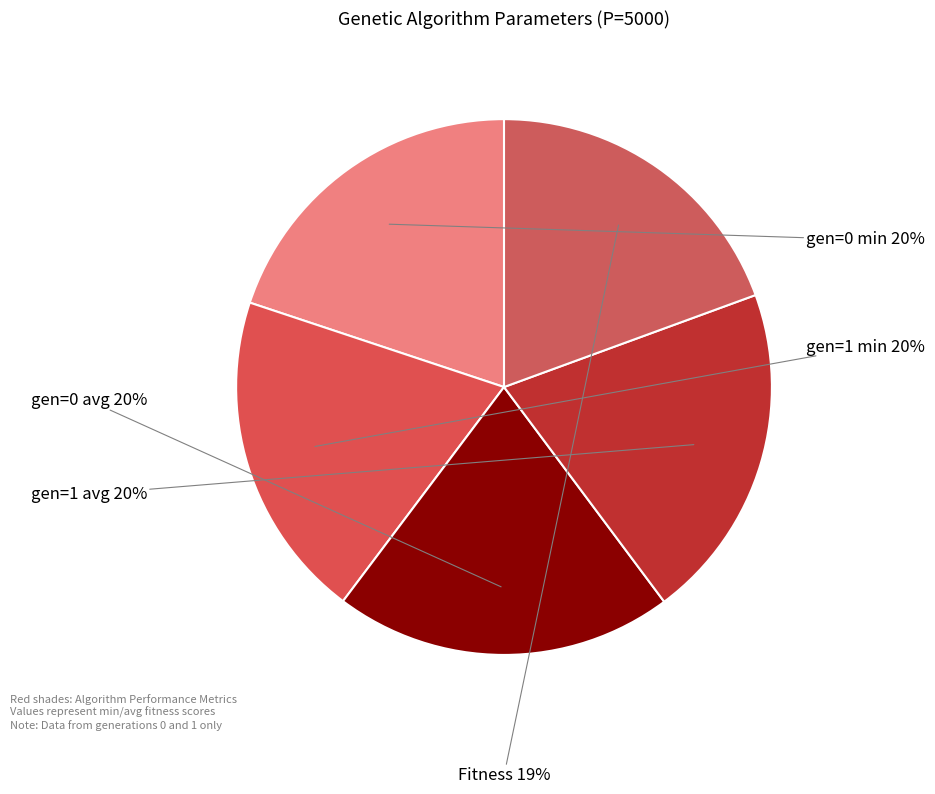

Count the number of slices in the pie.

5